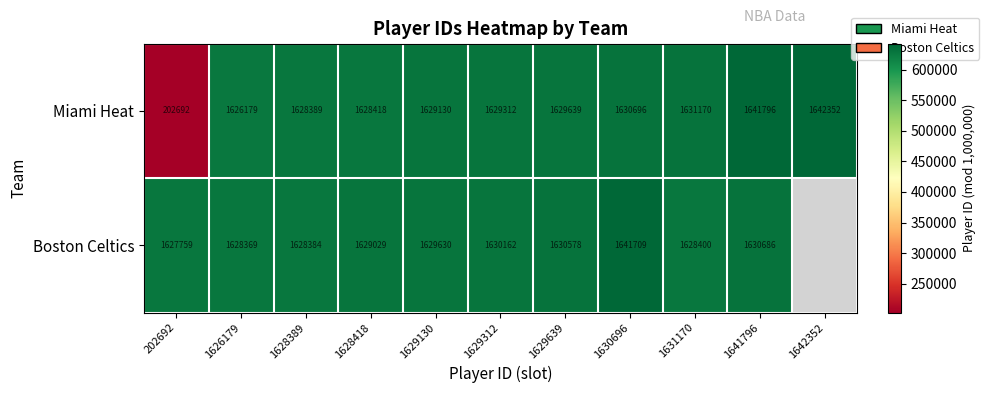

Which category has the highest value in the Miami Heat series?

1642352